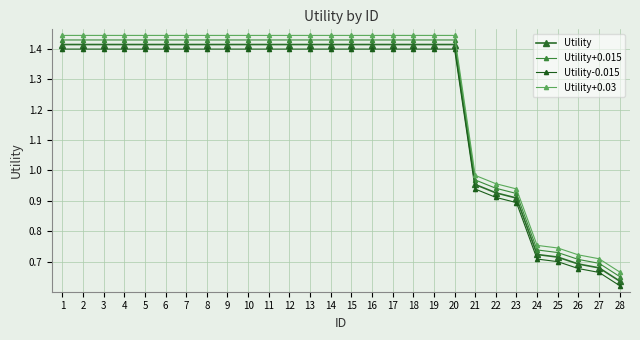

Rank the series at 23 from highest to lowest value.

Utility+0.03, Utility+0.015, Utility, Utility-0.015